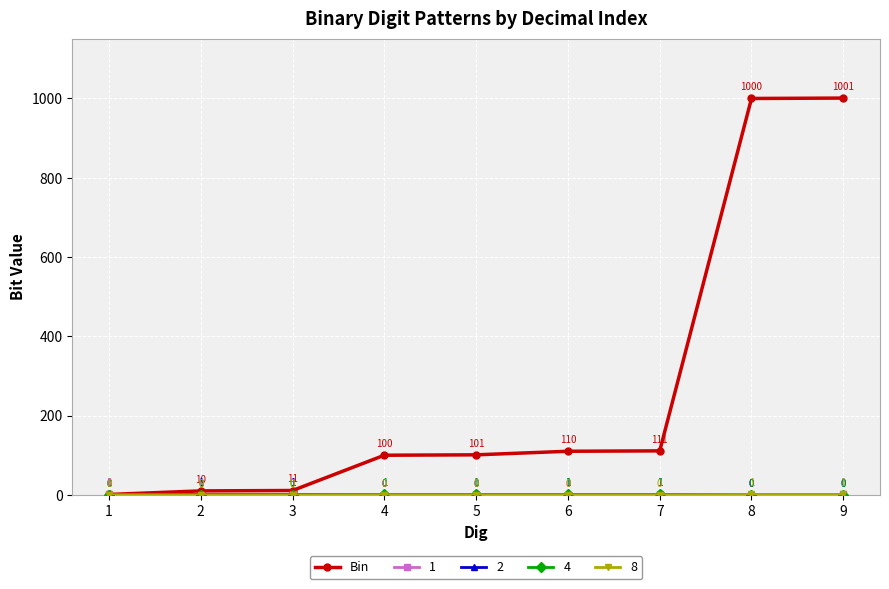

Which series has the largest total across all categories?

Bin